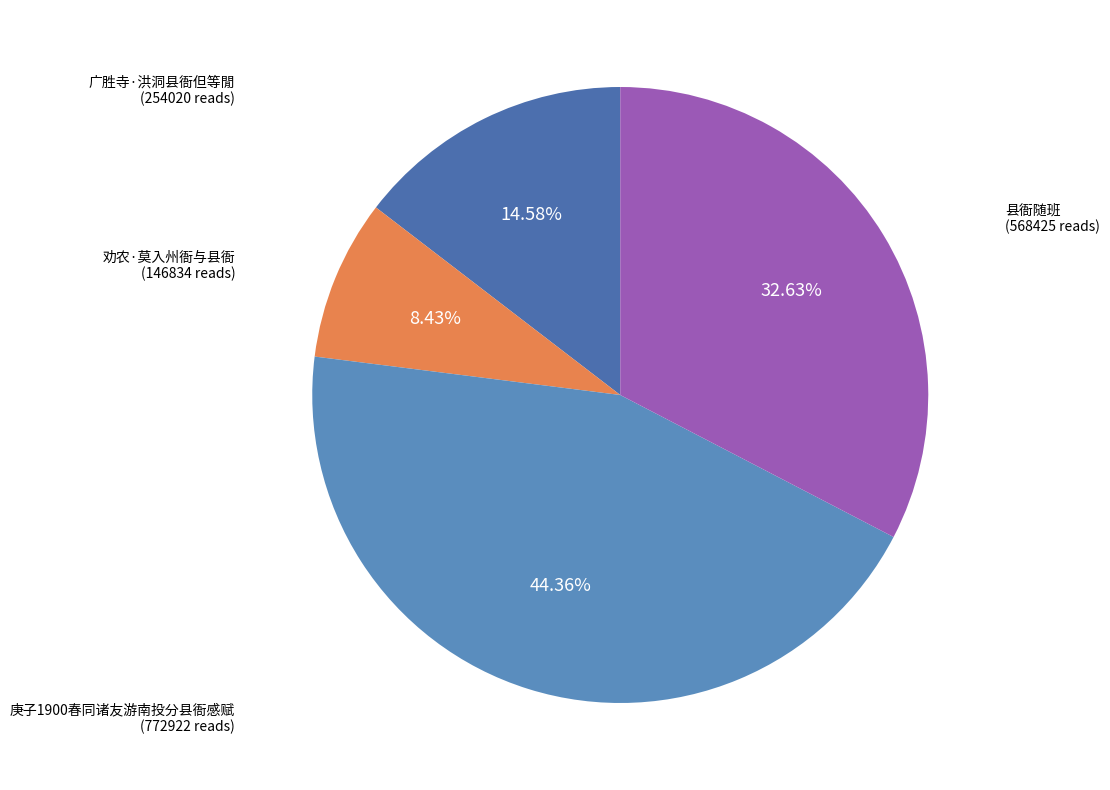

The 县衙随班 slice represents 33% of the pie. True or false?

True